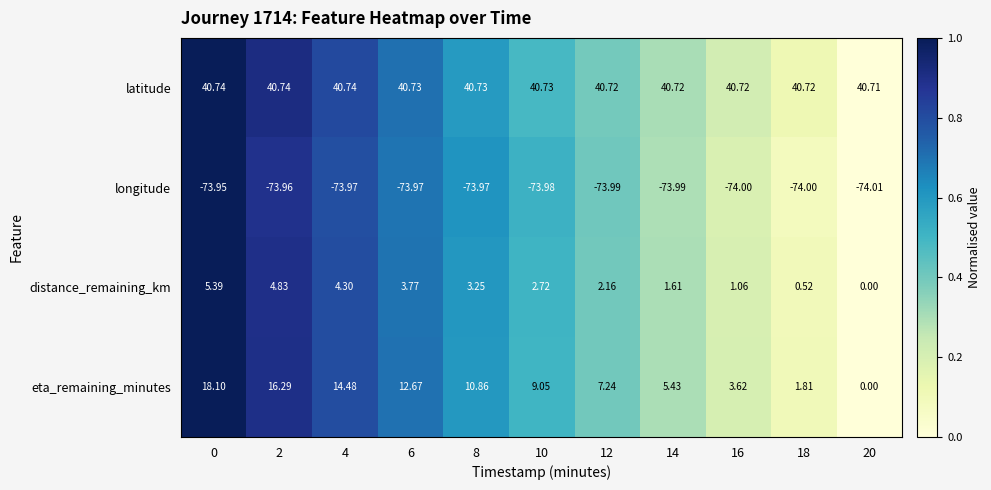

Which series changed the most between 10 and 12?

eta_remaining_minutes